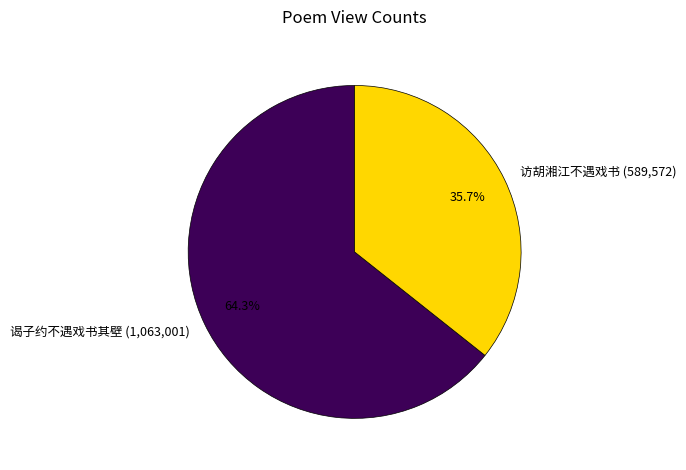

Approximately how many times larger is the value at 谒子约不遇戏书其壁 compared to 访胡湘江不遇戏书?

1.8